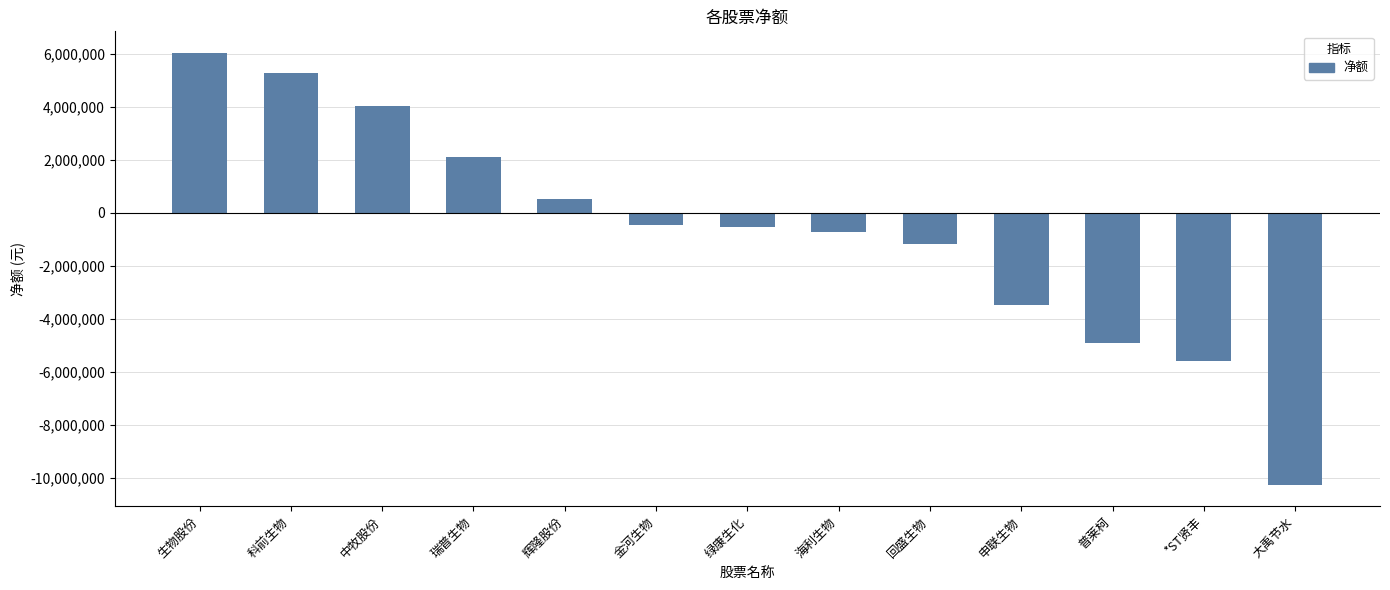

What is the minimum value shown in the chart?

-10265168